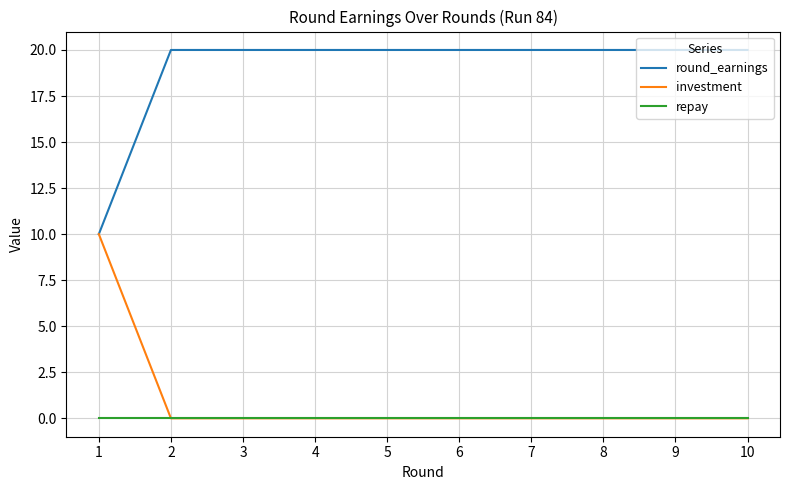

What is the difference between the highest and lowest values at 7?

20